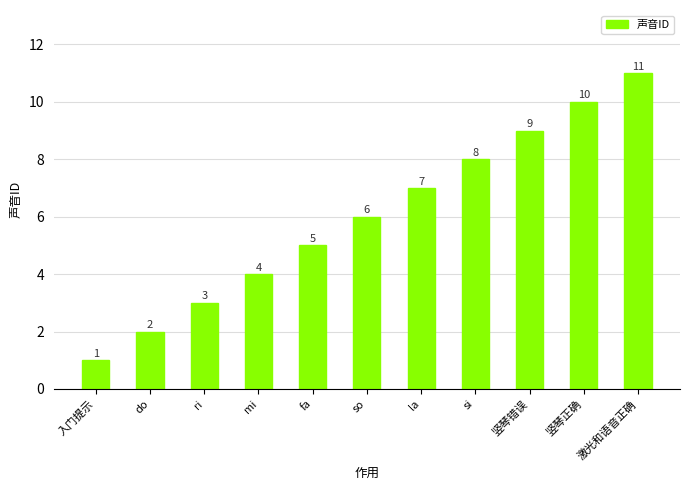

What is the maximum value shown in the chart?

11